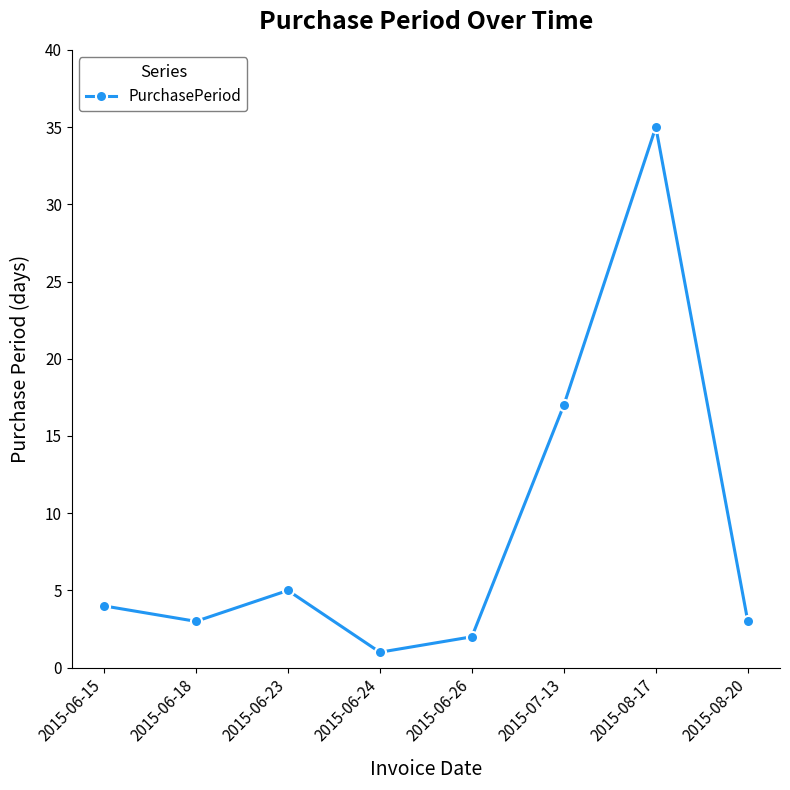

What is the ratio of the value at 2015-08-17 to the value at 2015-08-20?

11.7